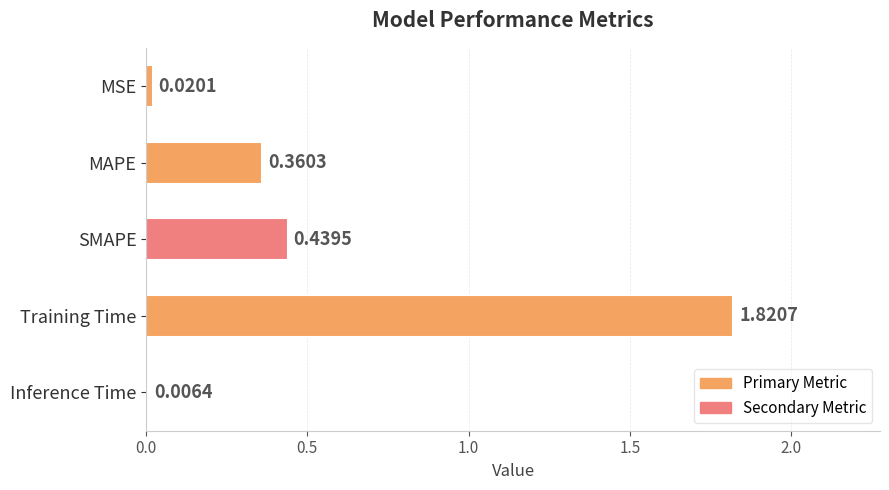

Which has a higher value, MAPE or Training Time?

Training Time